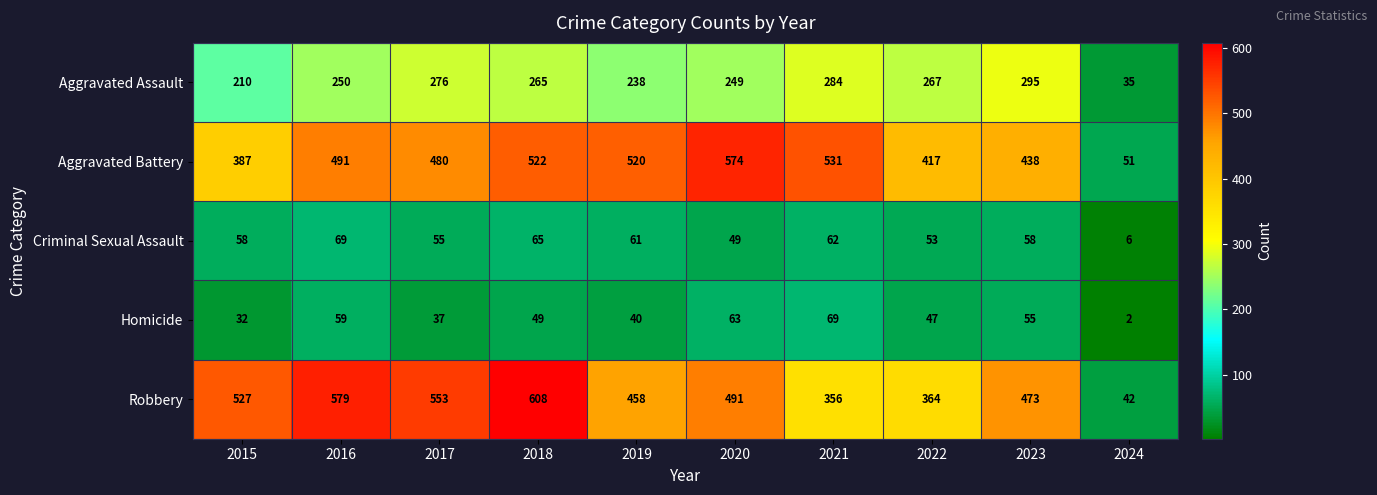

List the labels in order of Homicide value, smallest first.

2024, 2015, 2017, 2019, 2022, 2018, 2023, 2016, 2020, 2021